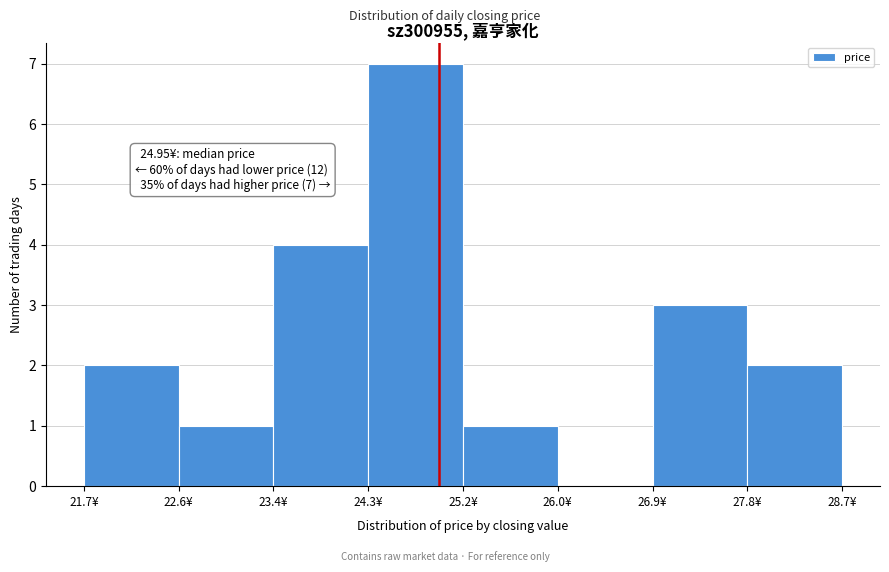

Which range on the x-axis has the tallest bar?

24.3 to 25.2